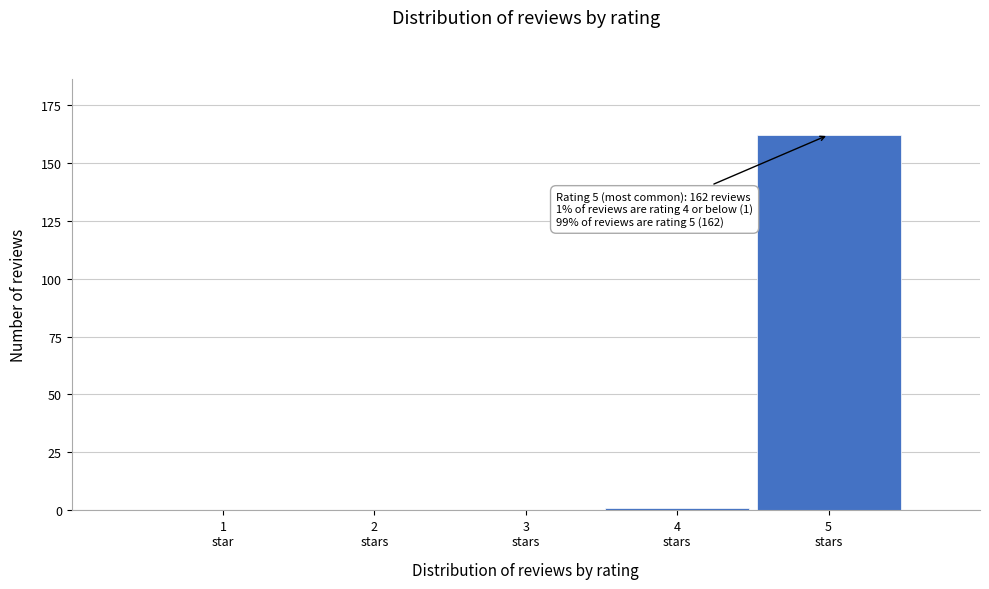

What is the sum of all values?

163